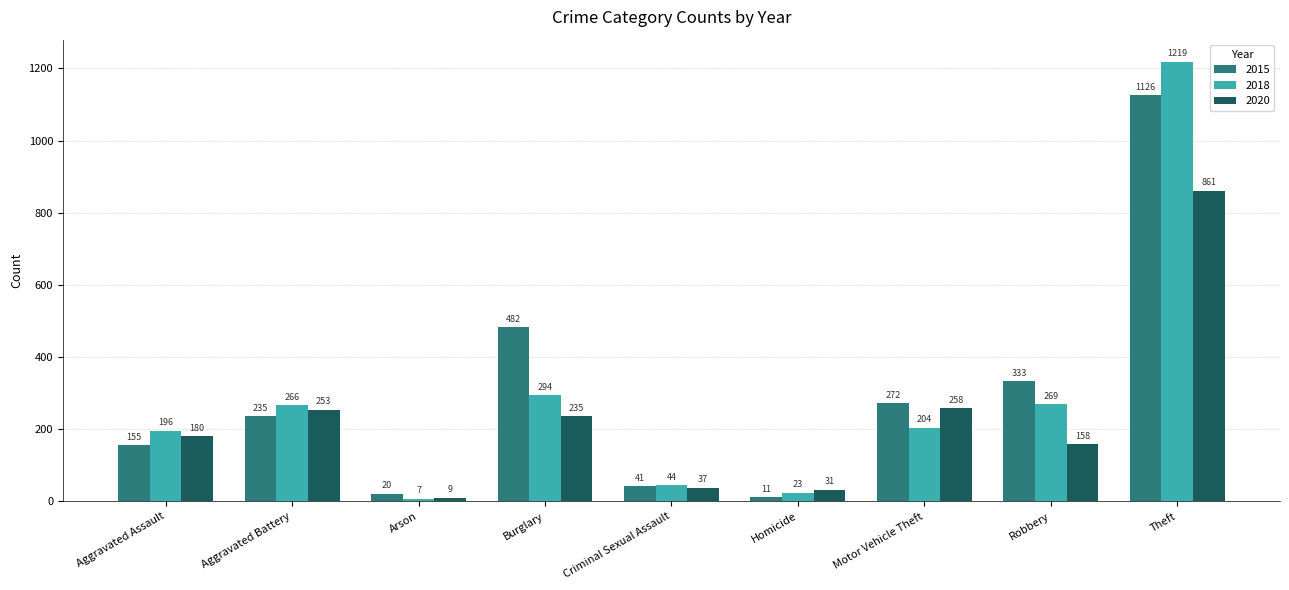

Reading right to left, extract all data points from this chart.

2015: Theft=1126	Robbery=333	Motor Vehicle Theft=272	Homicide=11	Criminal Sexual Assault=41	Burglary=482	Arson=20	Aggravated Battery=235	Aggravated Assault=155
2018: Theft=1219	Robbery=269	Motor Vehicle Theft=204	Homicide=23	Criminal Sexual Assault=44	Burglary=294	Arson=7	Aggravated Battery=266	Aggravated Assault=196
2020: Theft=861	Robbery=158	Motor Vehicle Theft=258	Homicide=31	Criminal Sexual Assault=37	Burglary=235	Arson=9	Aggravated Battery=253	Aggravated Assault=180